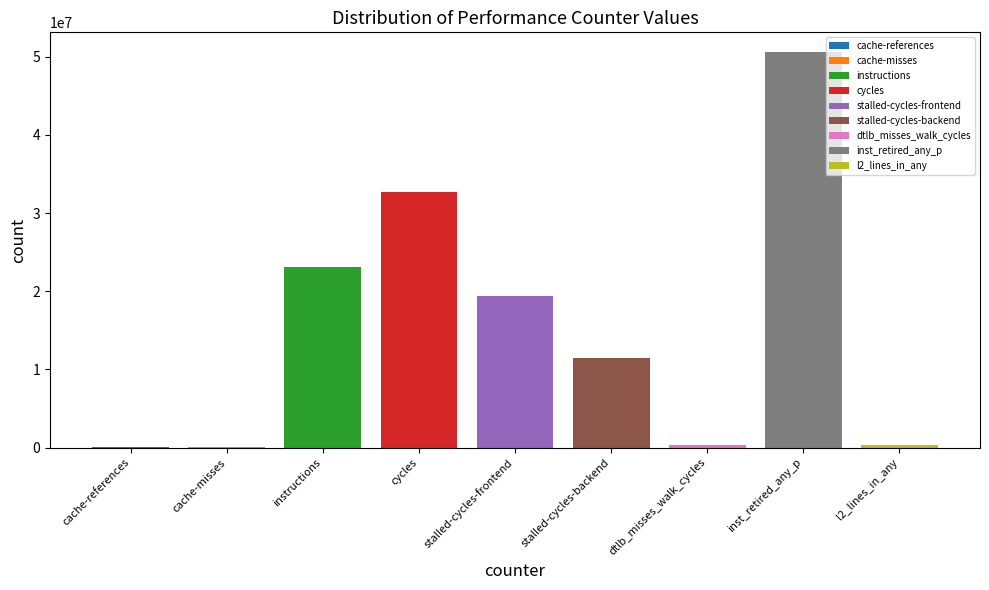

What is the label of the 9th bar from the right?

cache-references